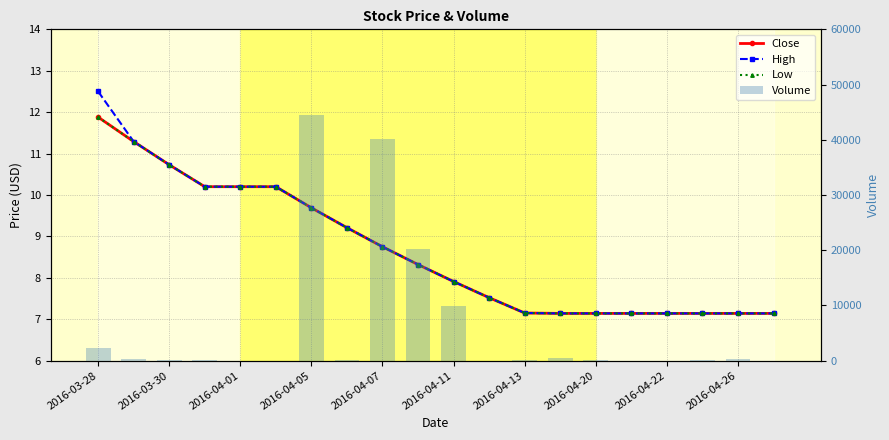

How many values in the Close series are below 8?

10